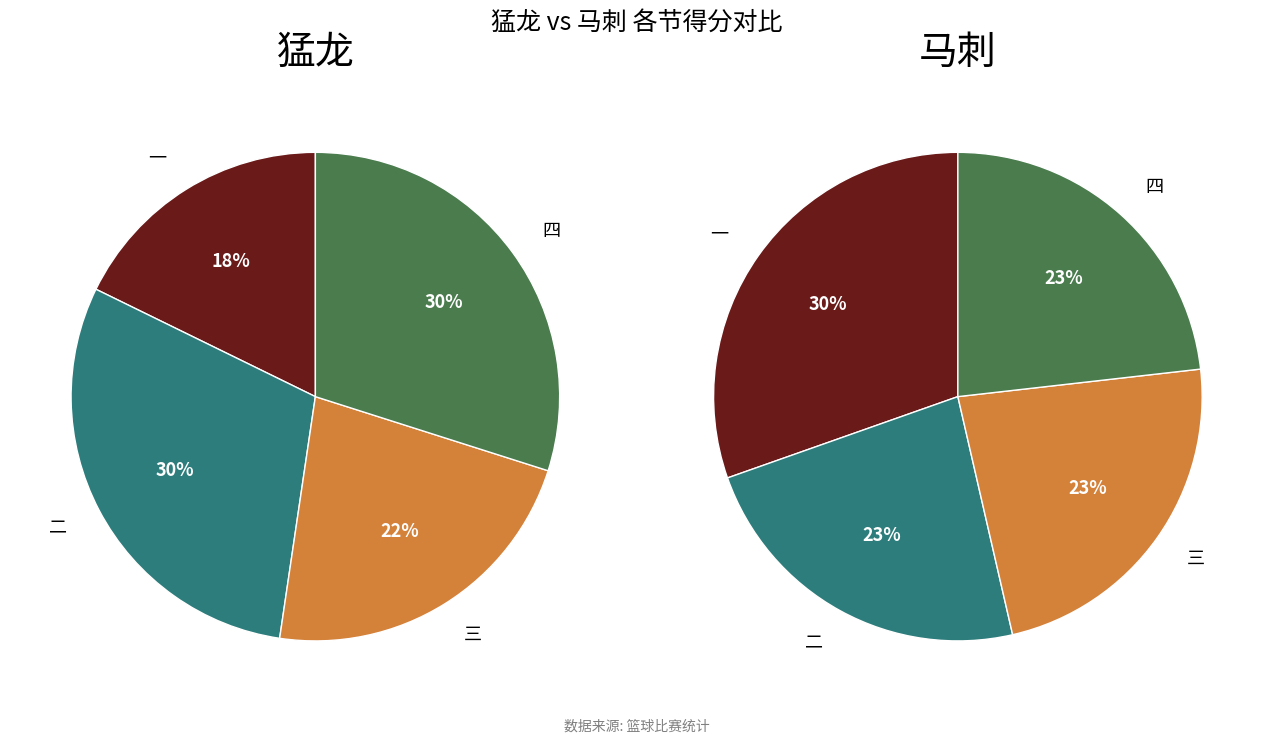

Does 三 account for over 50% of the chart?

No